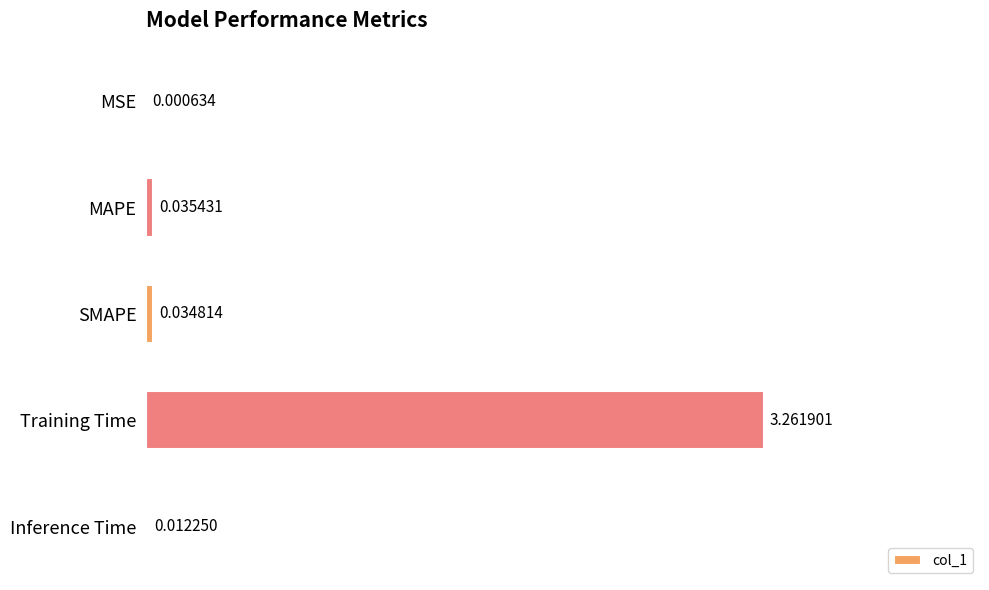

Between Inference Time and MAPE, which is larger?

MAPE